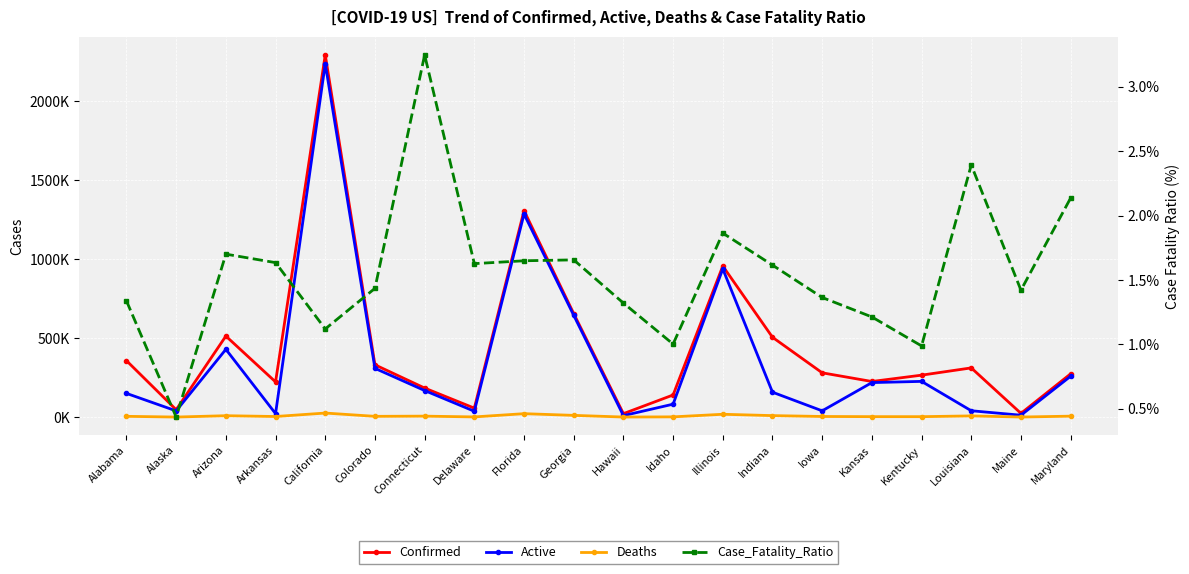

Which category has the highest value across all series?

California